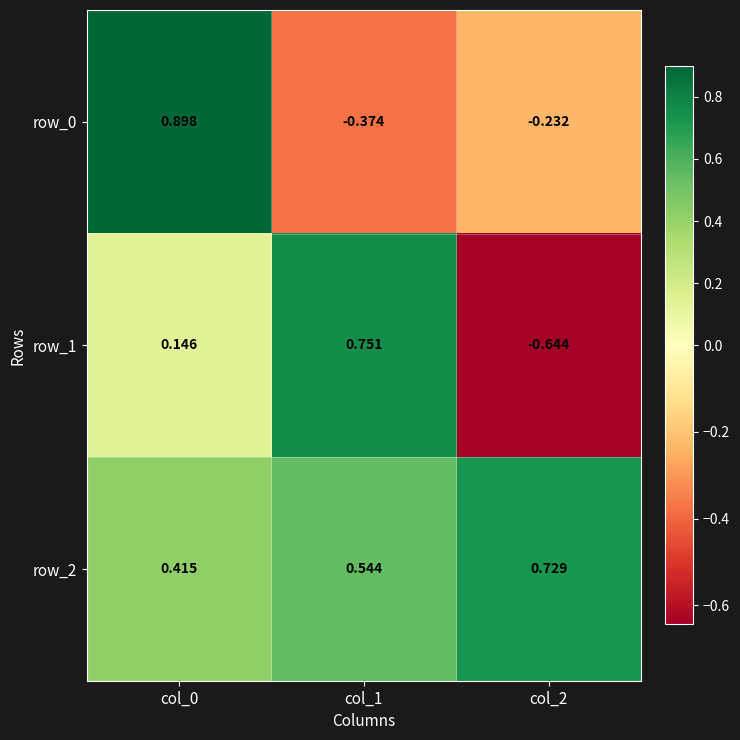

Is the value of row_2 at col_1 greater than the value of row_1 at col_2?

Yes